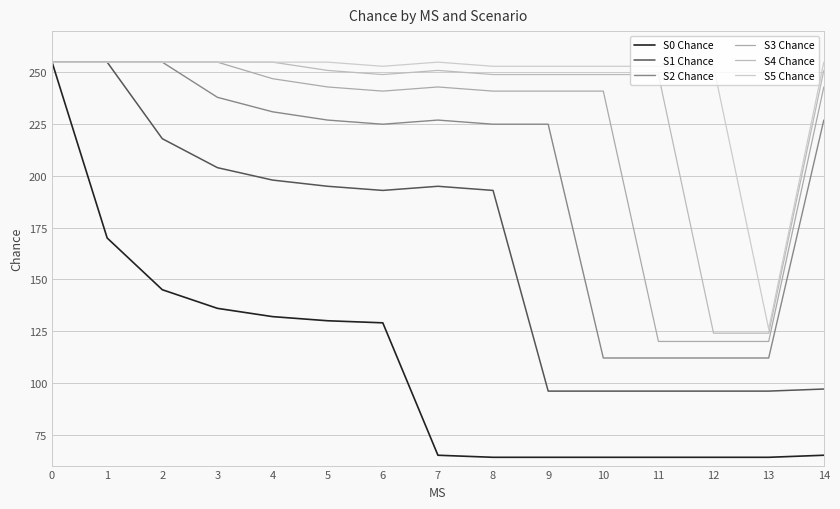

Does the chart have visible grid lines?

Yes